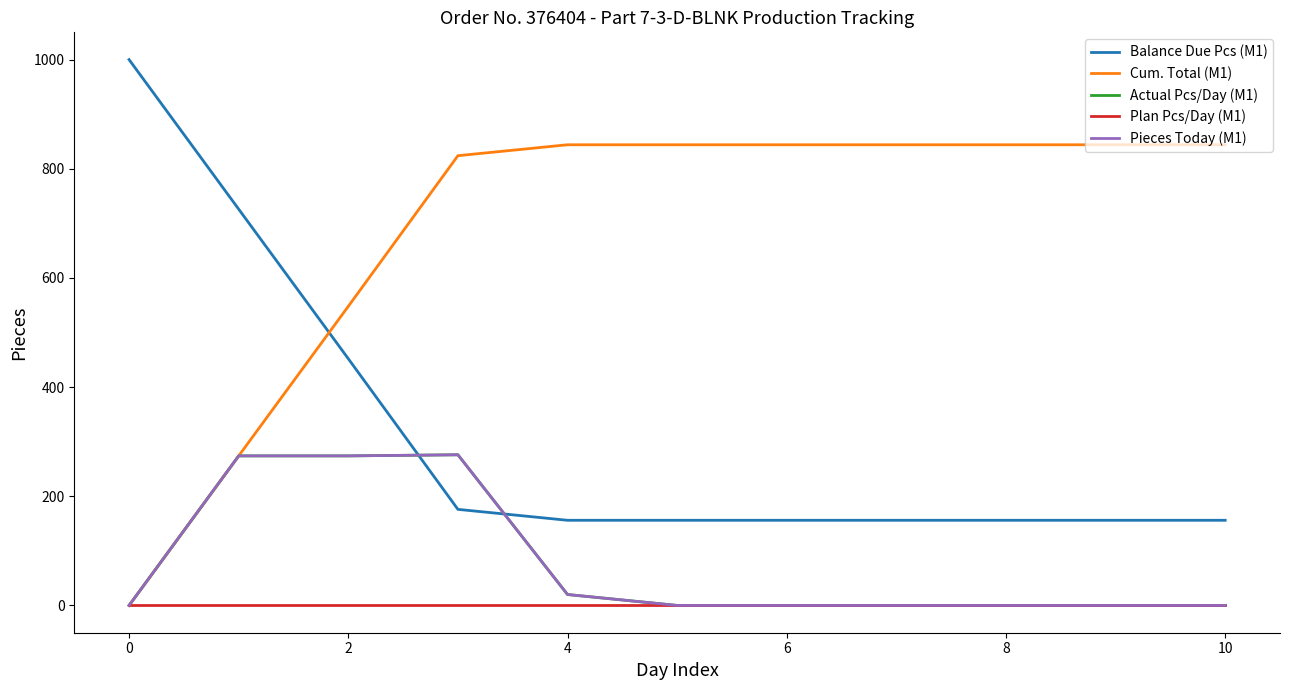

Reading right to left, what are all the values shown in this chart?

Balance Due Pcs (M1): 156	156	156	156	156	156	156	176	452	726	1000
Cum. Total (M1): 844	844	844	844	844	844	844	824	548	274	0
Actual Pcs/Day (M1): 0	0	0	0	0	0	20	276	274	274	0
Plan Pcs/Day (M1): 0	0	0	0	0	0	0	0	0	0	0
Pieces Today (M1): 0	0	0	0	0	0	20	276	274	274	0